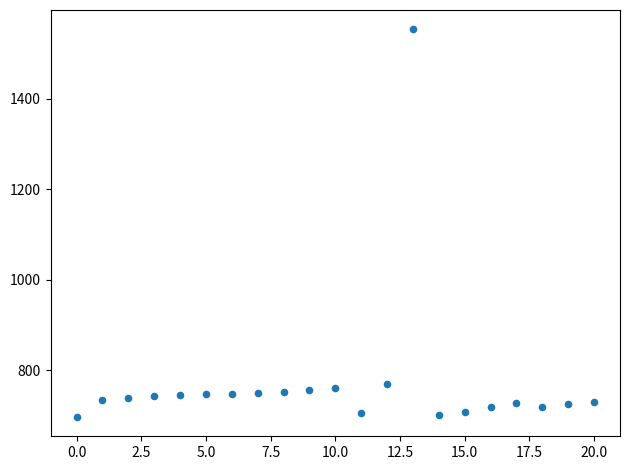

What is the range of Y values (max minus min)?

856.6